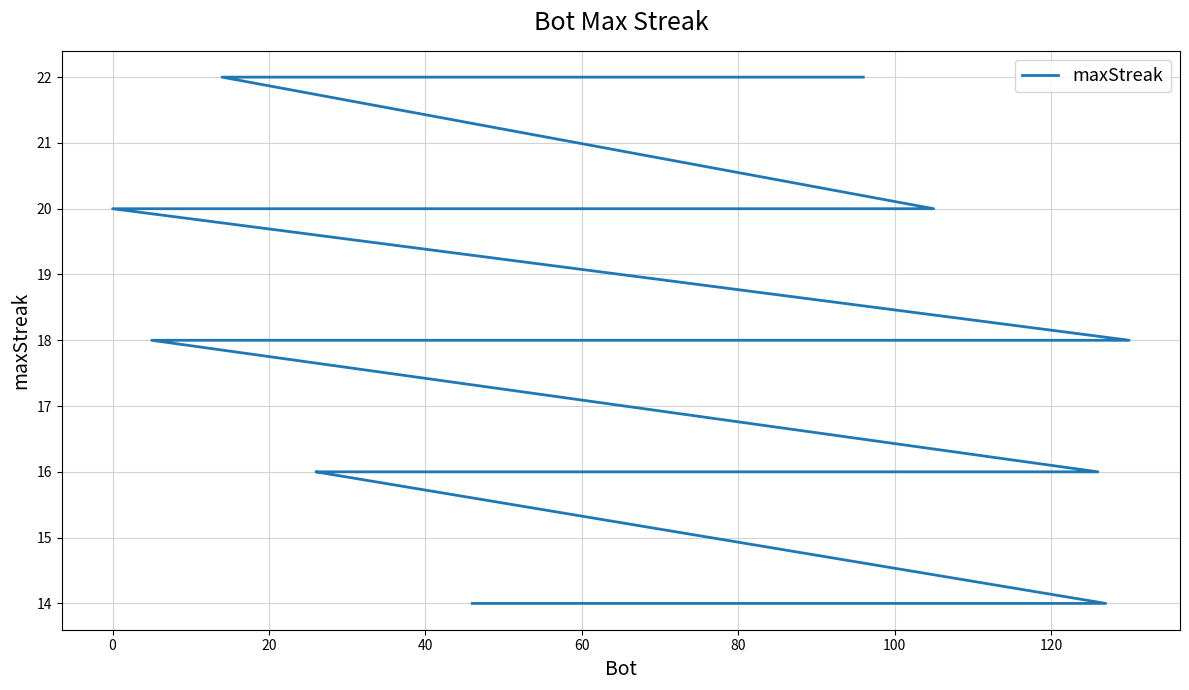

True or false: the data has more than 0 interior local peaks.

False